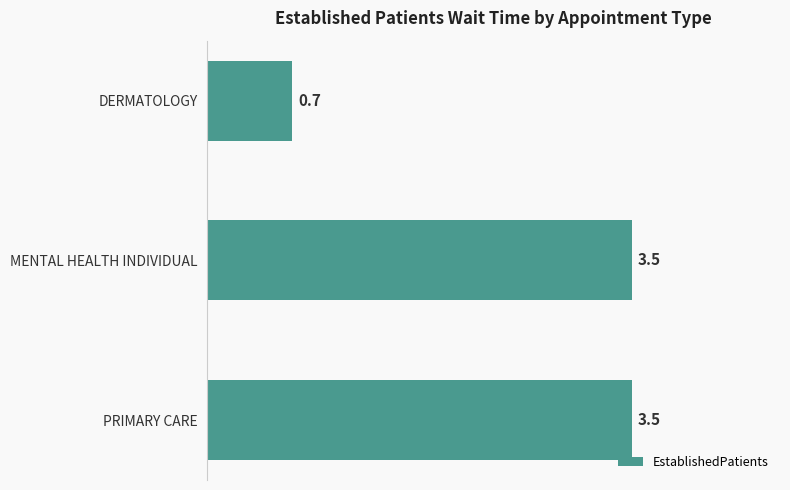

What is the smallest value displayed?

0.7